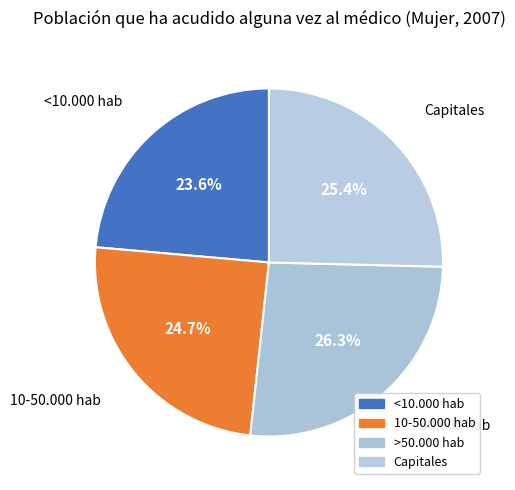

How many segments does this pie chart have?

4